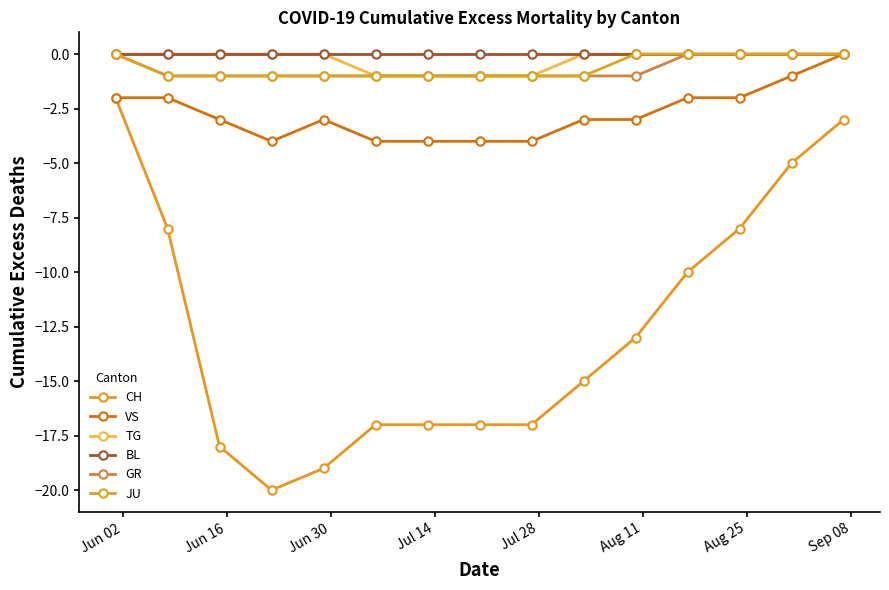

What is the value of the VS point at the 11th from the left?

-3